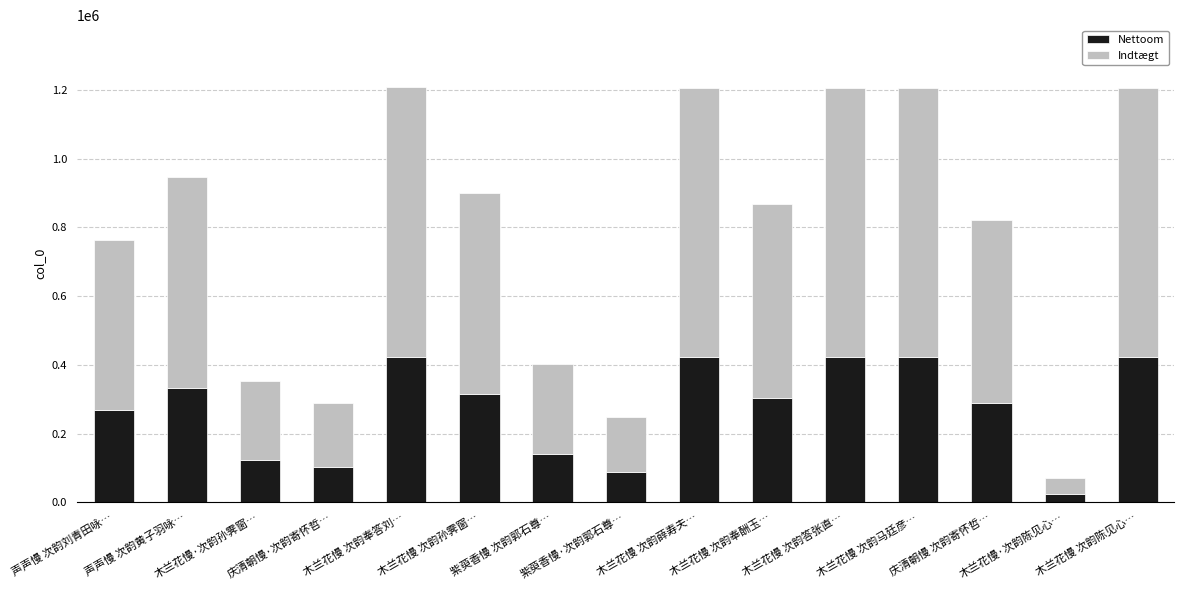

What is the difference between the maximum and minimum values in the Nettoom series?

397719.7